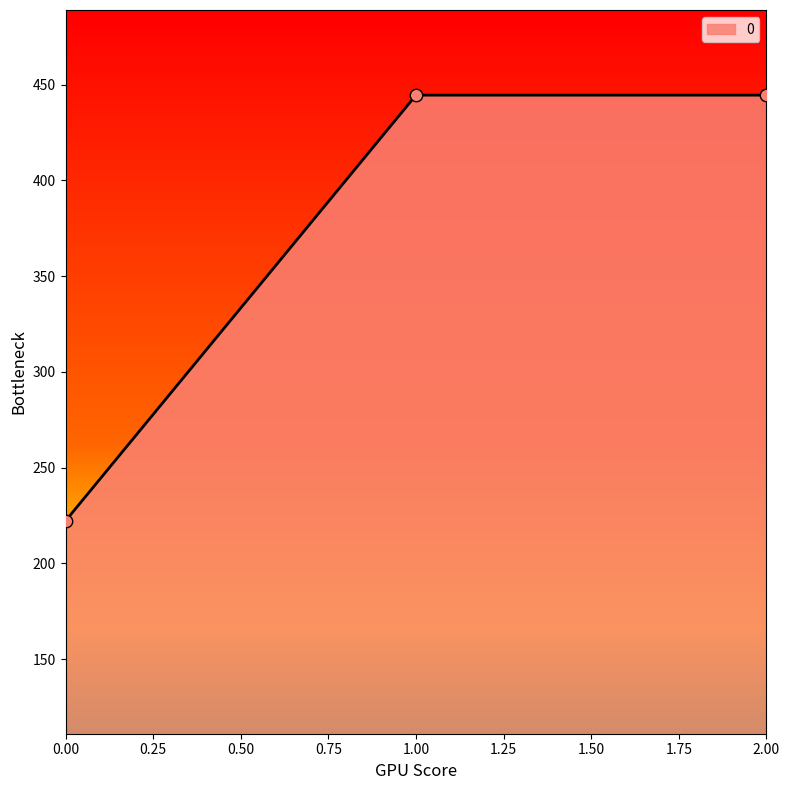

Approximately how many times larger is the value at 1.00 compared to 2.00?

1.0